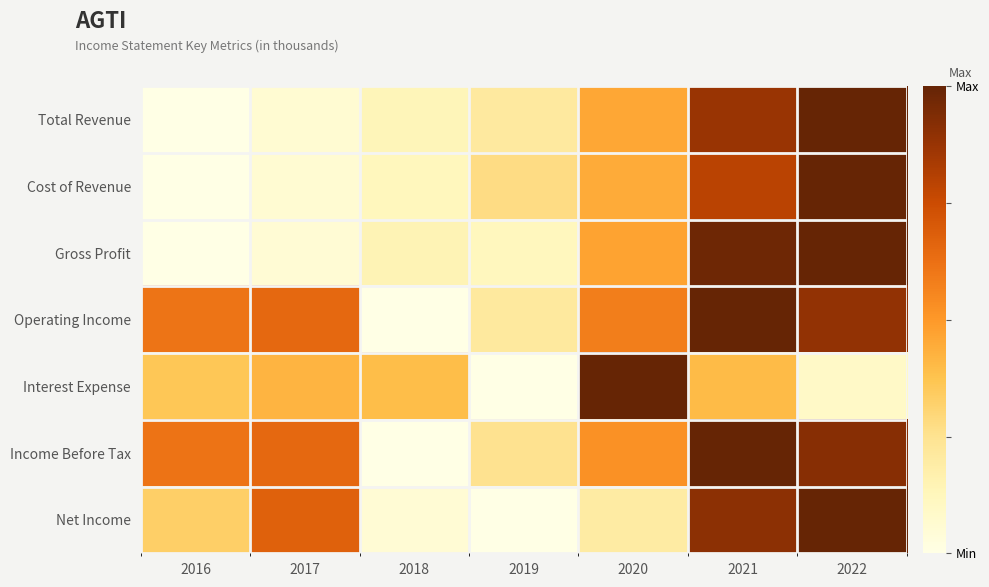

What is the total value across all series at 2021?

5.9